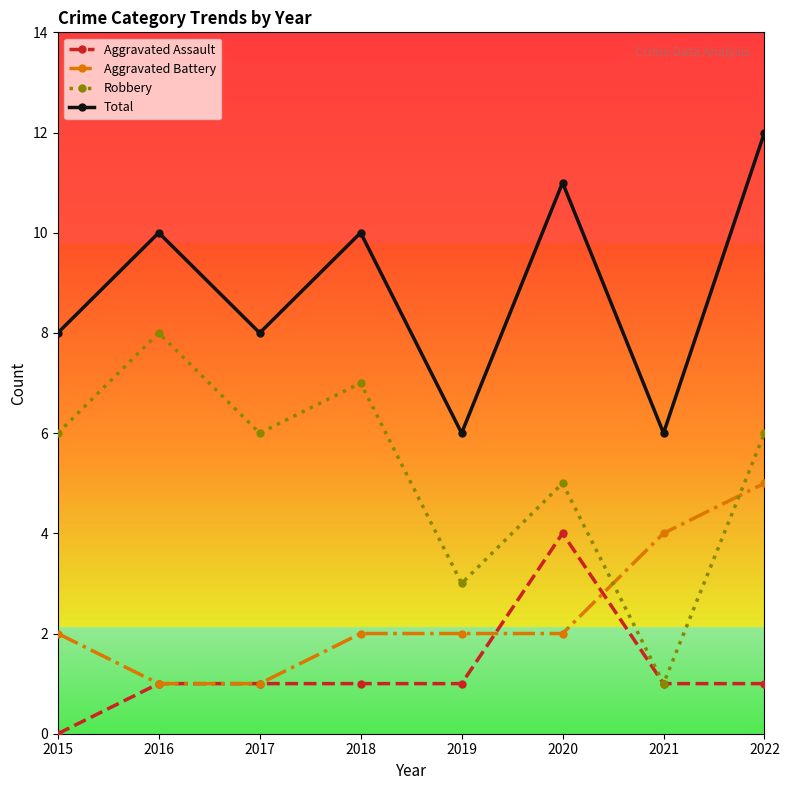

Reading left to right, transcribe all the data shown in this chart.

Aggravated Assault: 0	1	1	1	1	4	1	1
Aggravated Battery: 2	1	1	2	2	2	4	5
Robbery: 6	8	6	7	3	5	1	6
Total: 8	10	8	10	6	11	6	12